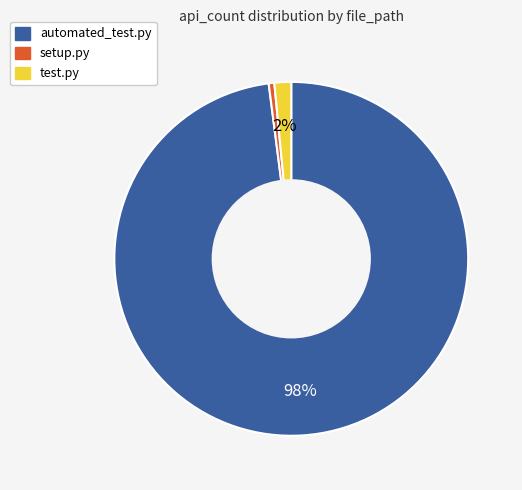

Count the number of slices in the pie.

3